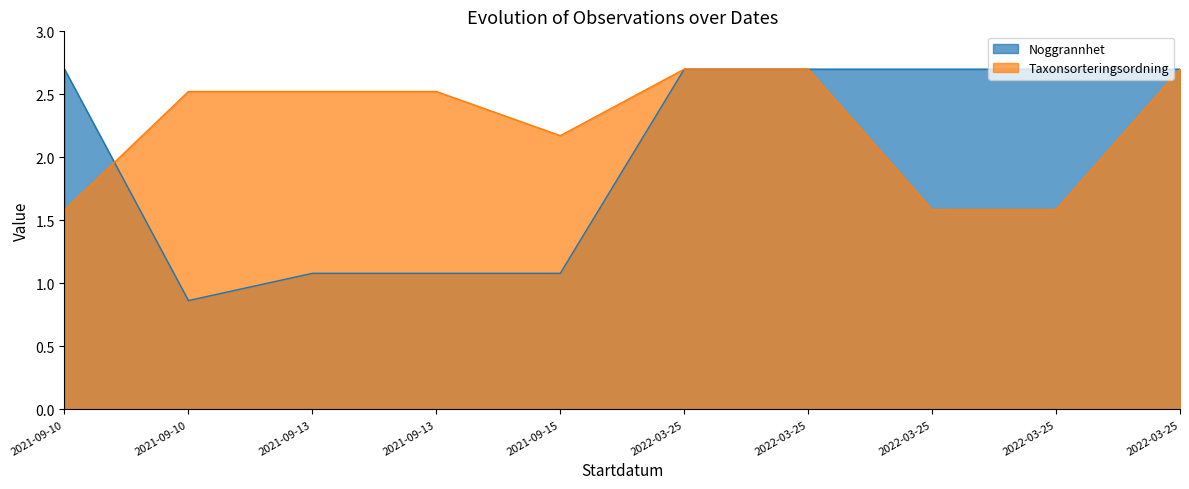

The Taxonsorteringsordning series shows 1.6 at 2022-03-25. True or false?

True